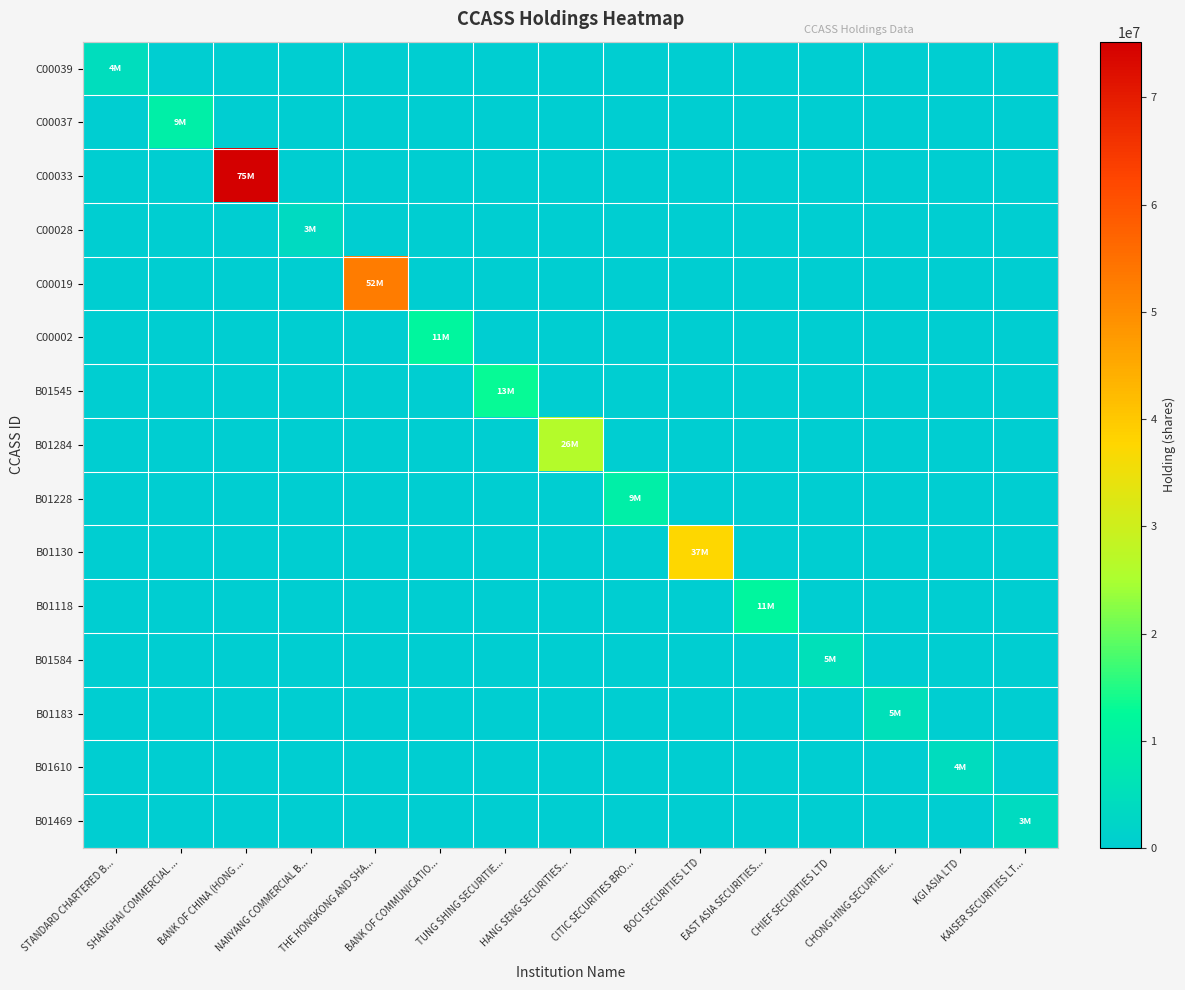

Which label corresponds to the smallest value in the chart?

SHANGHAI COMMERCIAL ...